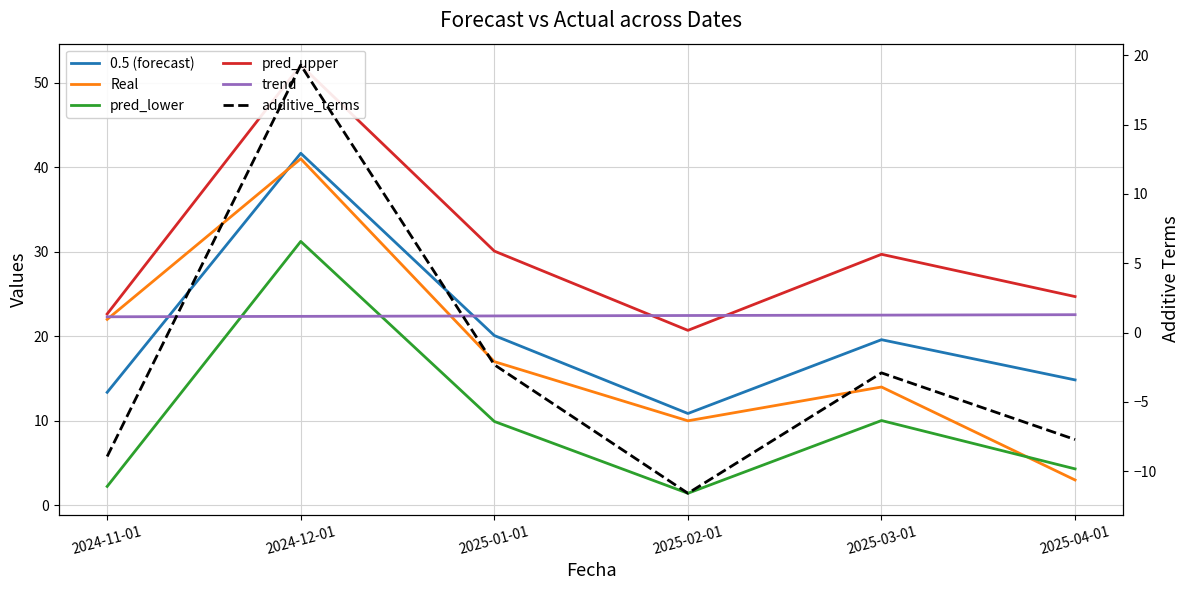

True or false: Real has a value of 41.0 at 2024-12-01.

True